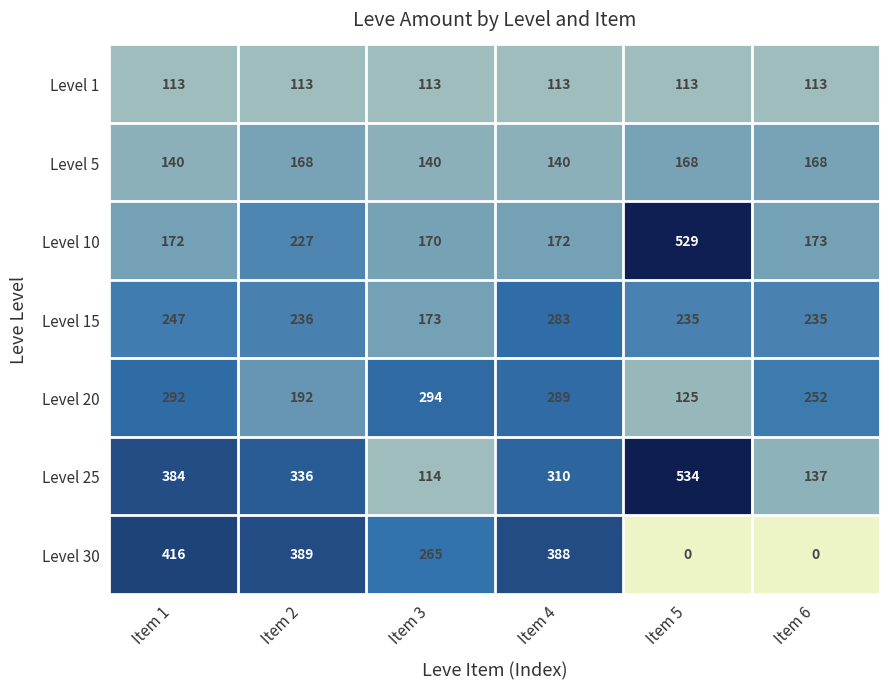

List the series in order of their peak value, lowest first.

Level 1, Level 5, Level 15, Level 20, Level 30, Level 10, Level 25